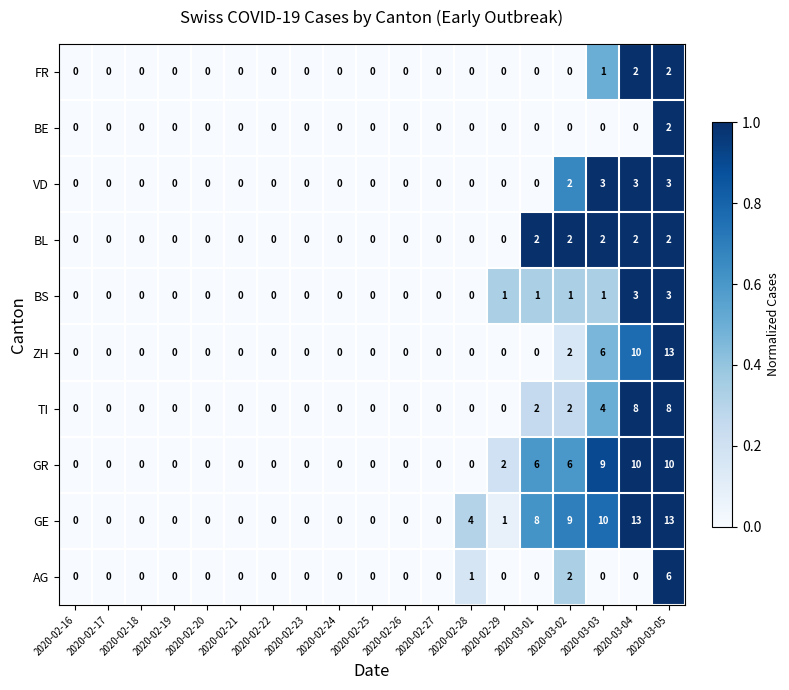

What is the total value across all series at 2020-03-01?

19